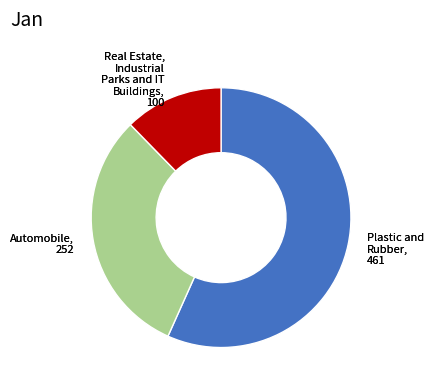

Does any single category account for the majority?

Yes